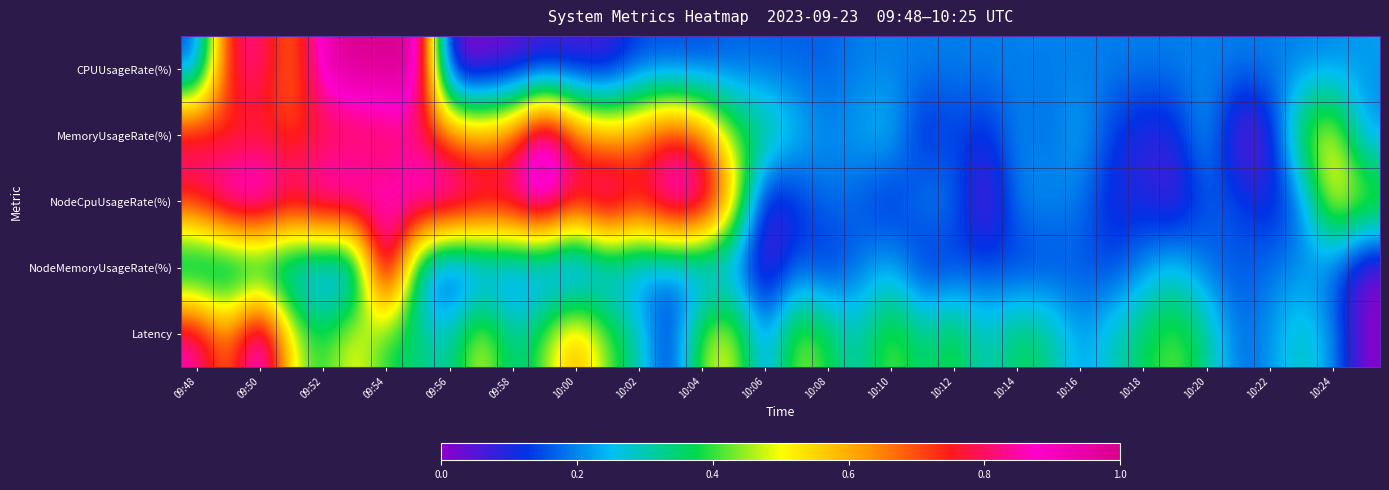

Reading left to right, transcribe all the data shown in this chart.

CPUUsageRate(%): 0.1	0.8	0.8	0.6	0.9	1.0	1.0	1.0	0.0	0.0	0.0	0.0	0.0	0.0	0.1	0.1	0.1	0.2	0.2	0.2	0.2	0.2	0.2	0.2	0.2	0.2	0.2	0.2	0.2	0.2	0.2	0.2	0.2	0.2	0.2	0.2	0.2	0.2
MemoryUsageRate(%): 0.8	0.7	0.7	0.7	0.7	0.7	0.8	0.8	0.7	0.6	0.7	1.0	0.7	0.6	0.7	0.8	0.7	0.4	0.4	0.3	0.2	0.2	0.3	0.1	0.1	0.1	0.2	0.2	0.2	0.1	0.1	0.1	0.2	0.0	0.1	0.4	0.5	0.2
NodeCpuUsageRate(%): 0.8	1.0	1.0	0.9	0.9	1.0	0.9	1.0	1.0	0.9	0.9	1.0	0.8	1.0	0.8	1.0	1.0	0.6	0.0	0.1	0.2	0.2	0.1	0.2	0.2	0.0	0.2	0.2	0.2	0.1	0.1	0.0	0.2	0.2	0.1	0.2	0.5	0.5
NodeMemoryUsageRate(%): 0.2	0.2	0.2	0.2	0.2	0.1	1.0	0.2	0.1	0.1	0.1	0.1	0.0	0.2	0.2	0.2	0.1	0.2	0.0	0.2	0.1	0.2	0.2	0.1	0.1	0.2	0.1	0.1	0.2	0.1	0.2	0.3	0.2	0.2	0.2	0.2	0.2	0.0
Latency: 0.9	0.6	1.0	0.5	0.4	0.5	0.4	0.3	0.3	0.5	0.3	0.4	0.6	0.4	0.3	0.1	0.5	0.5	0.2	0.5	0.4	0.3	0.4	0.3	0.4	0.3	0.4	0.3	0.2	0.3	0.4	0.4	0.3	0.2	0.2	0.3	0.2	0.0